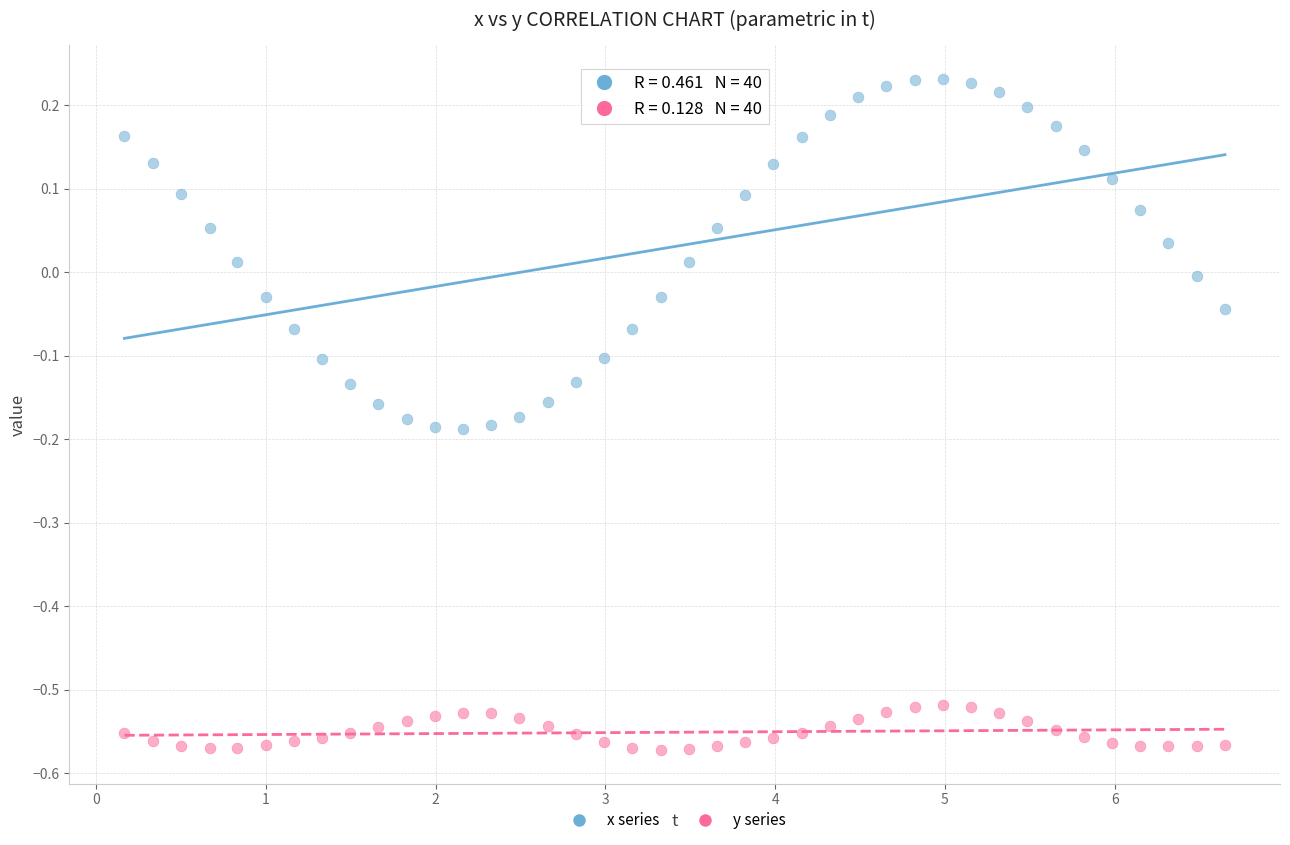

Across all data points, what is the range of Y values (max minus min)?

0.8